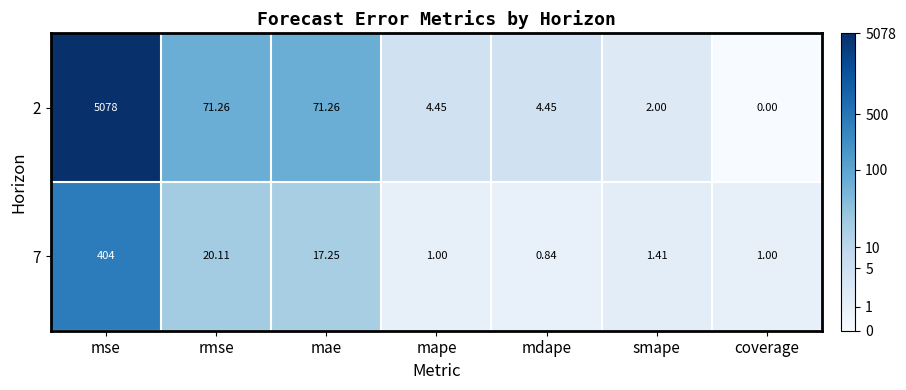

Which category has the lowest value in the 2 series?

coverage